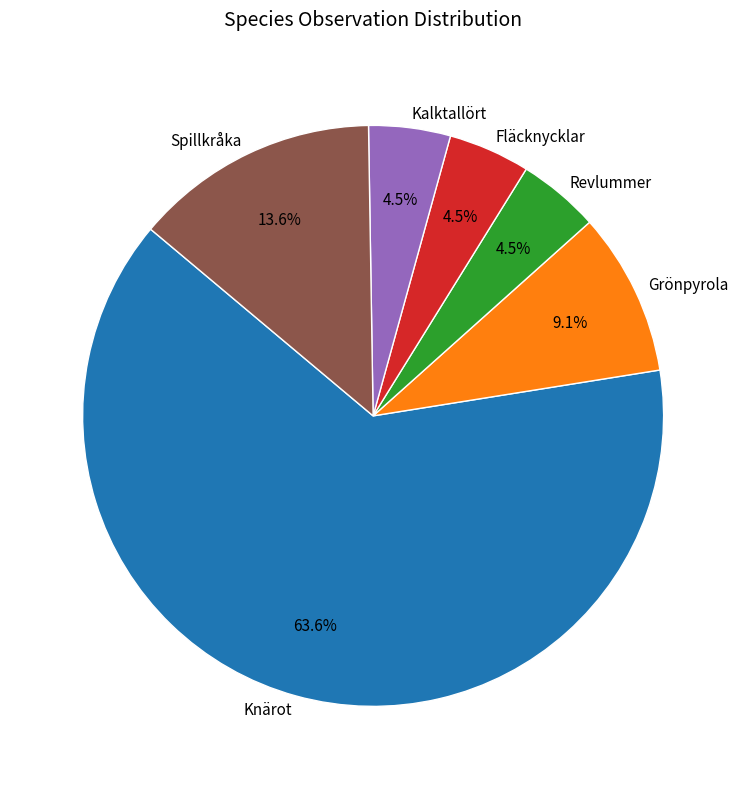

How many segments does this pie chart have?

6